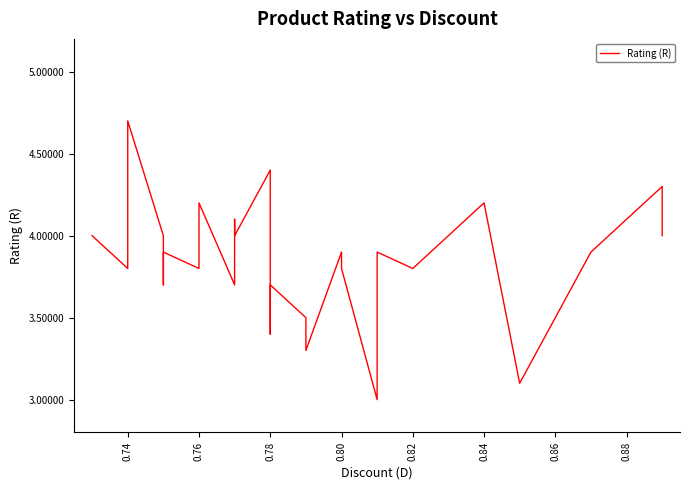

What is the maximum value shown in the chart?

4.7